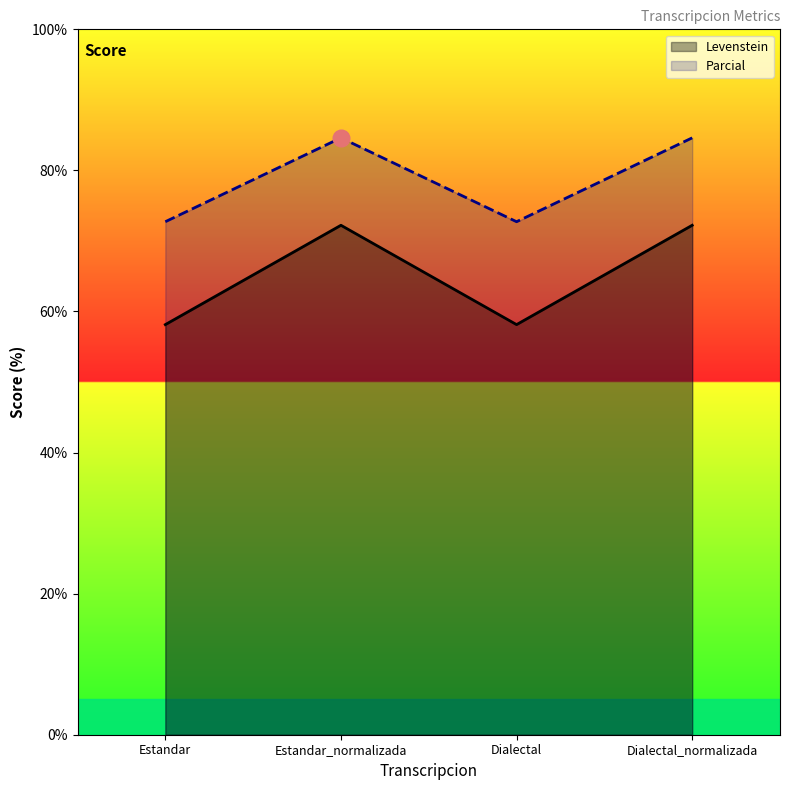

What is the label of the 4th point from the right?

Estandar